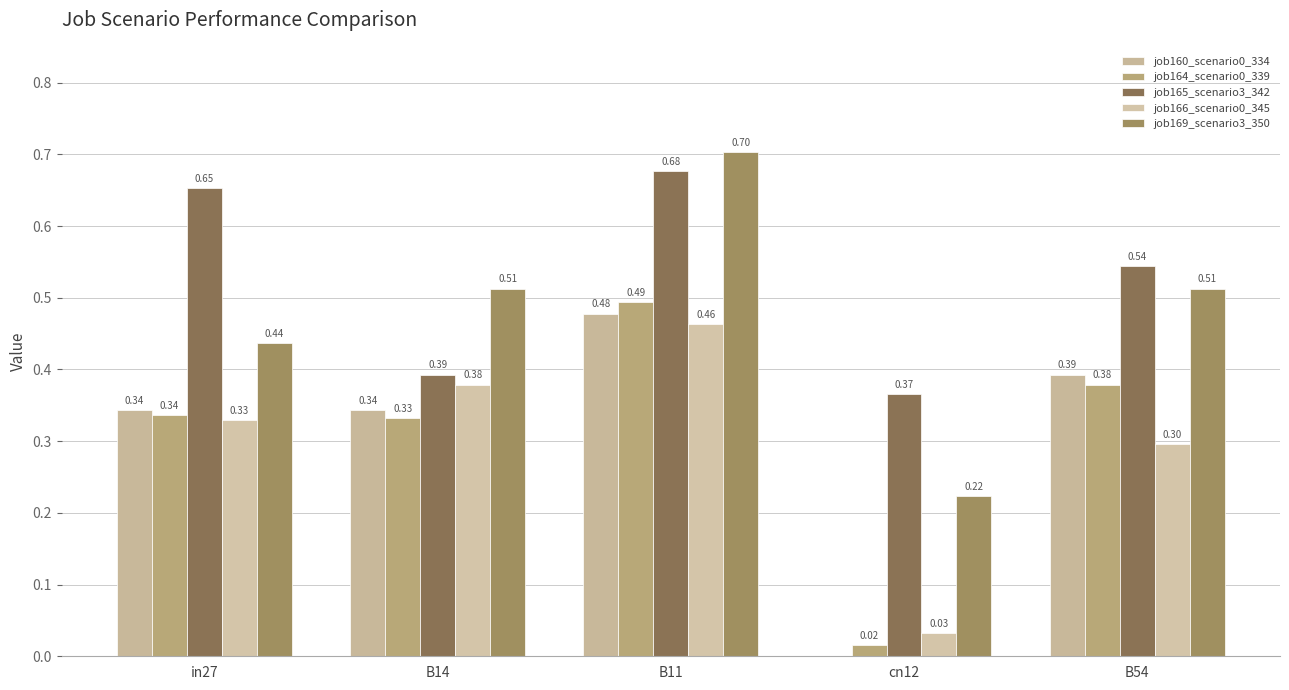

Count the number of data series in this chart.

5